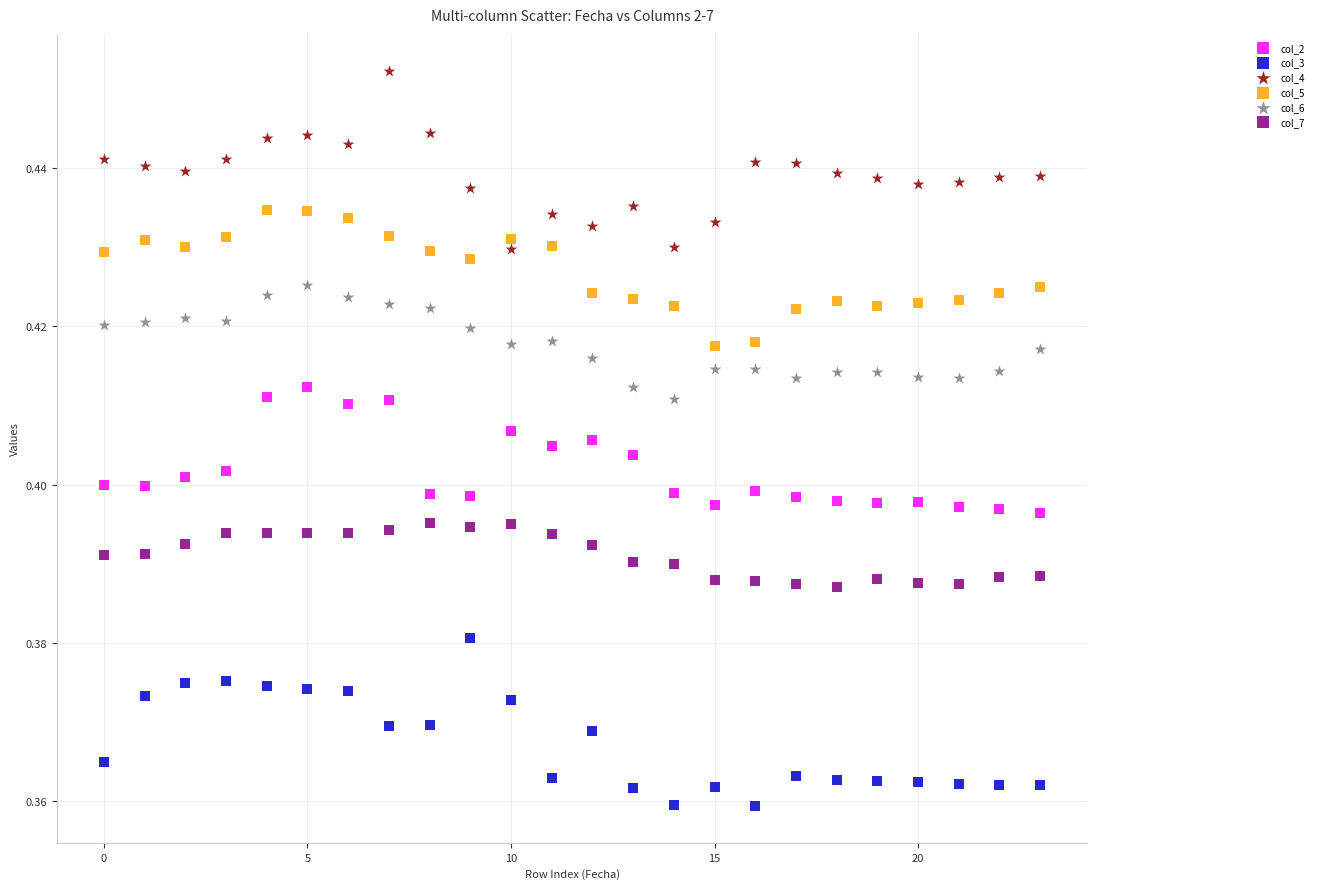

Which series contains the lowest Y value?

col_3